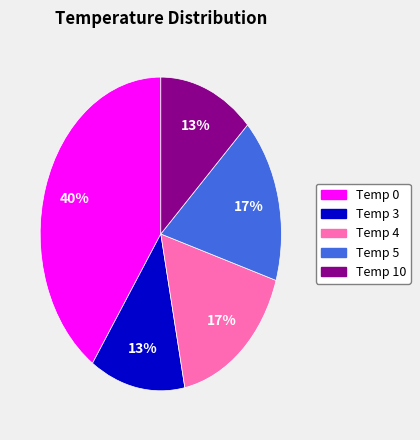

Does any single category account for the majority?

No